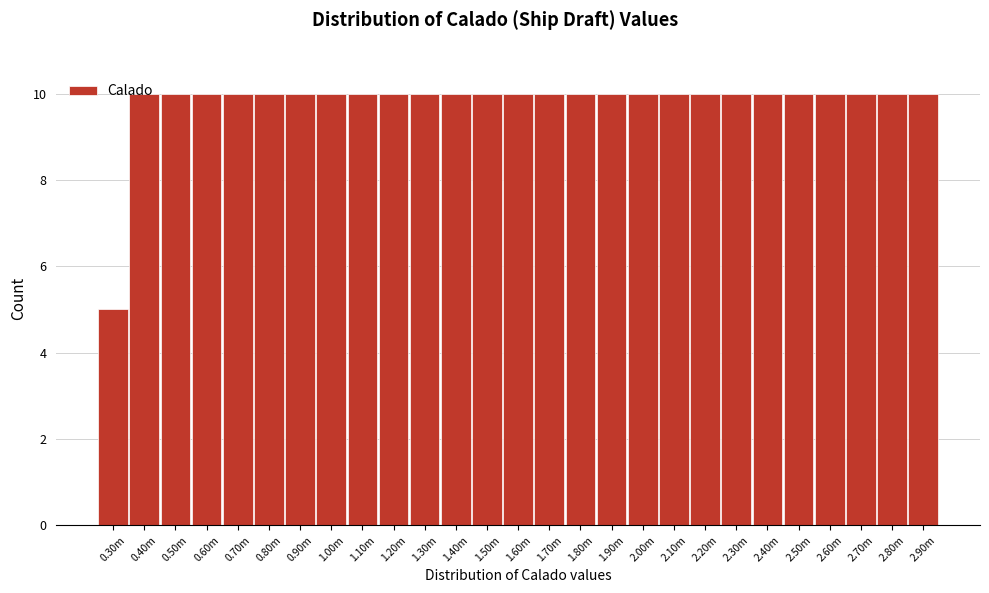

Read the value at 0.70m.

10